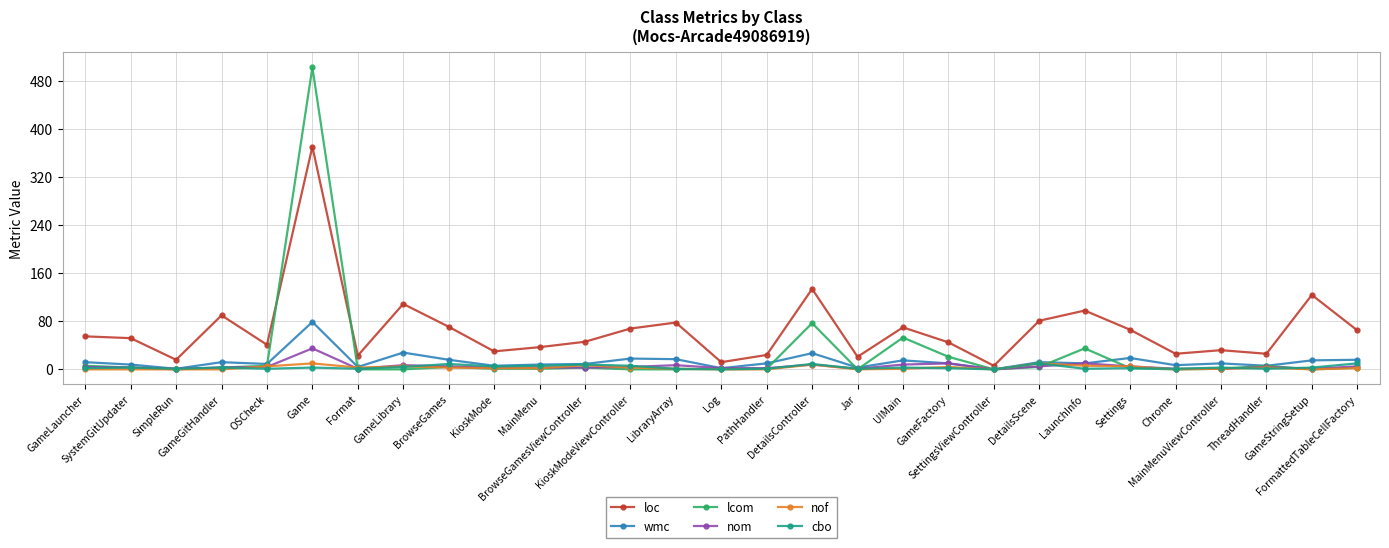

True or false: loc has more than 2 points higher than both neighbors.

True